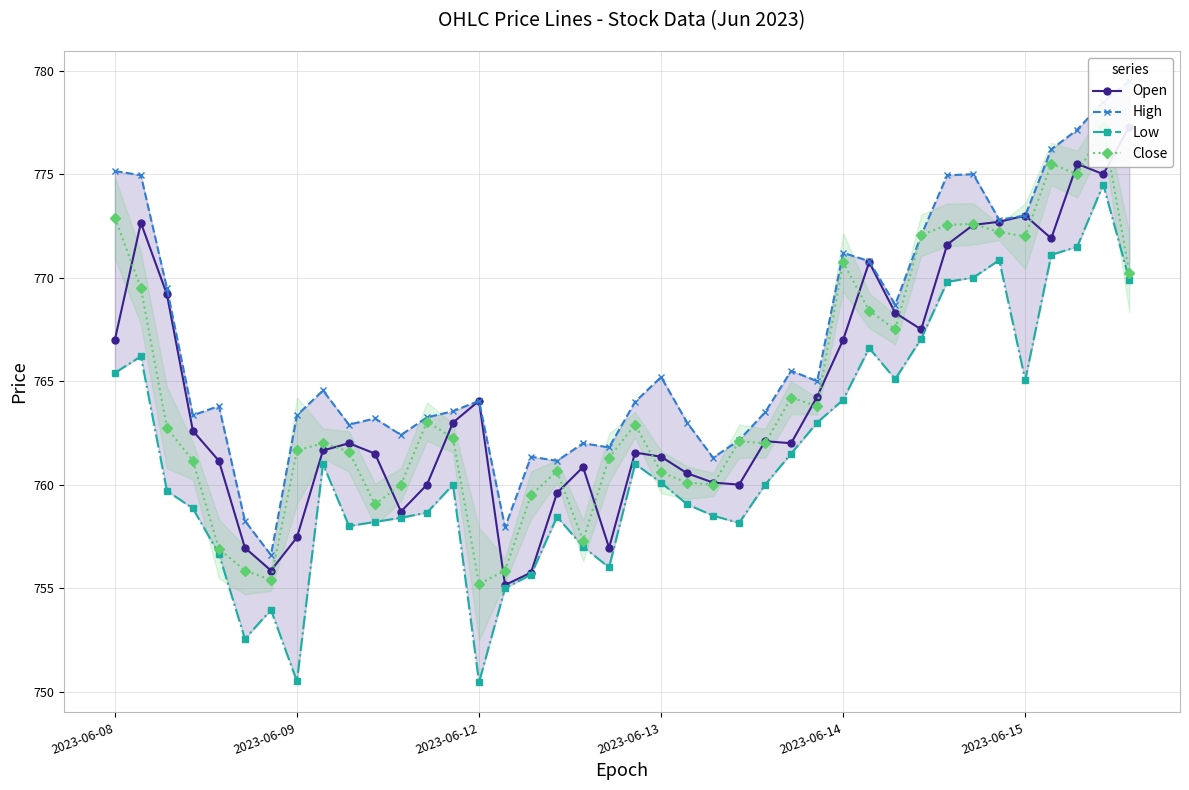

How many lines are shown in the chart?

4